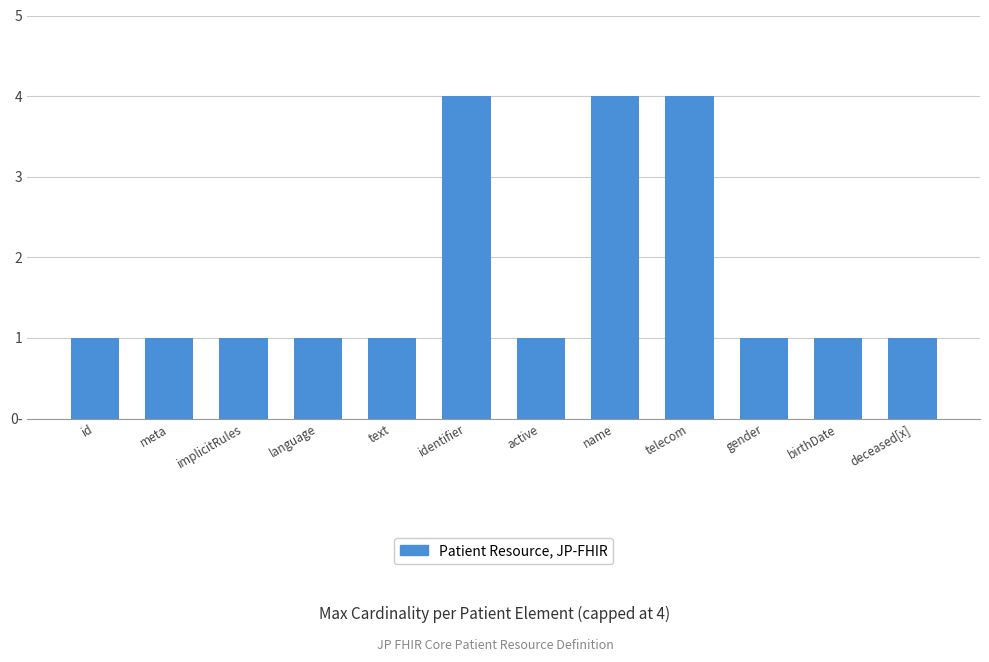

What is the label of the 5th bar from the right?

name